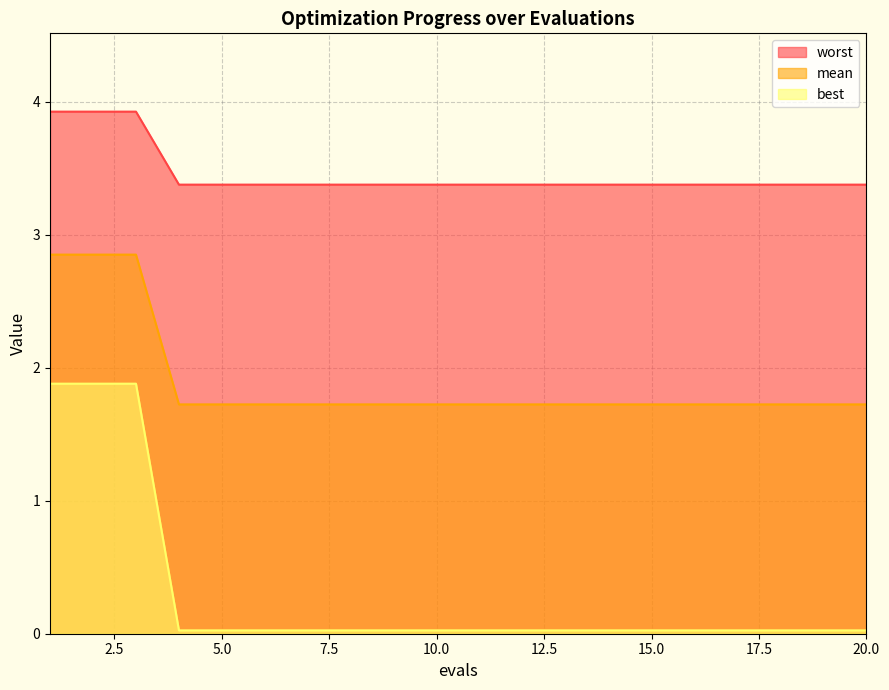

True or false: worst has more than 2 interior local peaks.

False